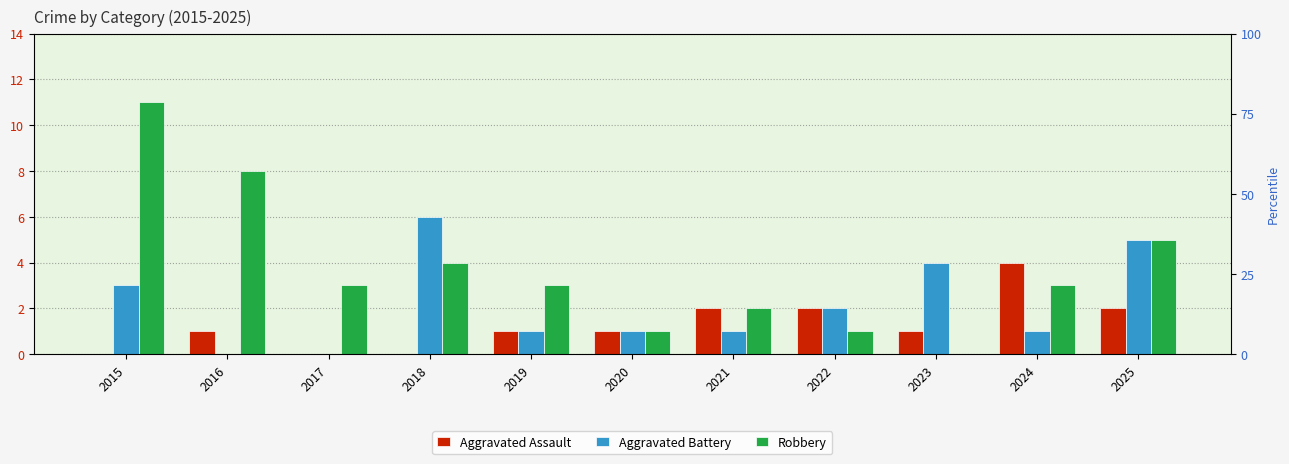

The value of Aggravated Battery at 2023 is 4. True or false?

True